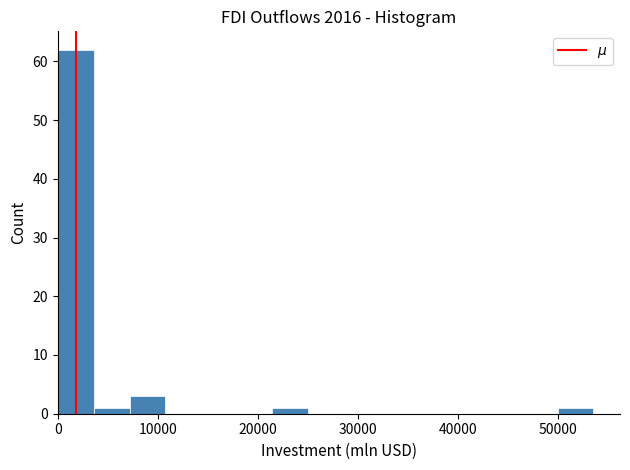

Read against the x-axis, roughly where is the centre of the tallest bar?

2000